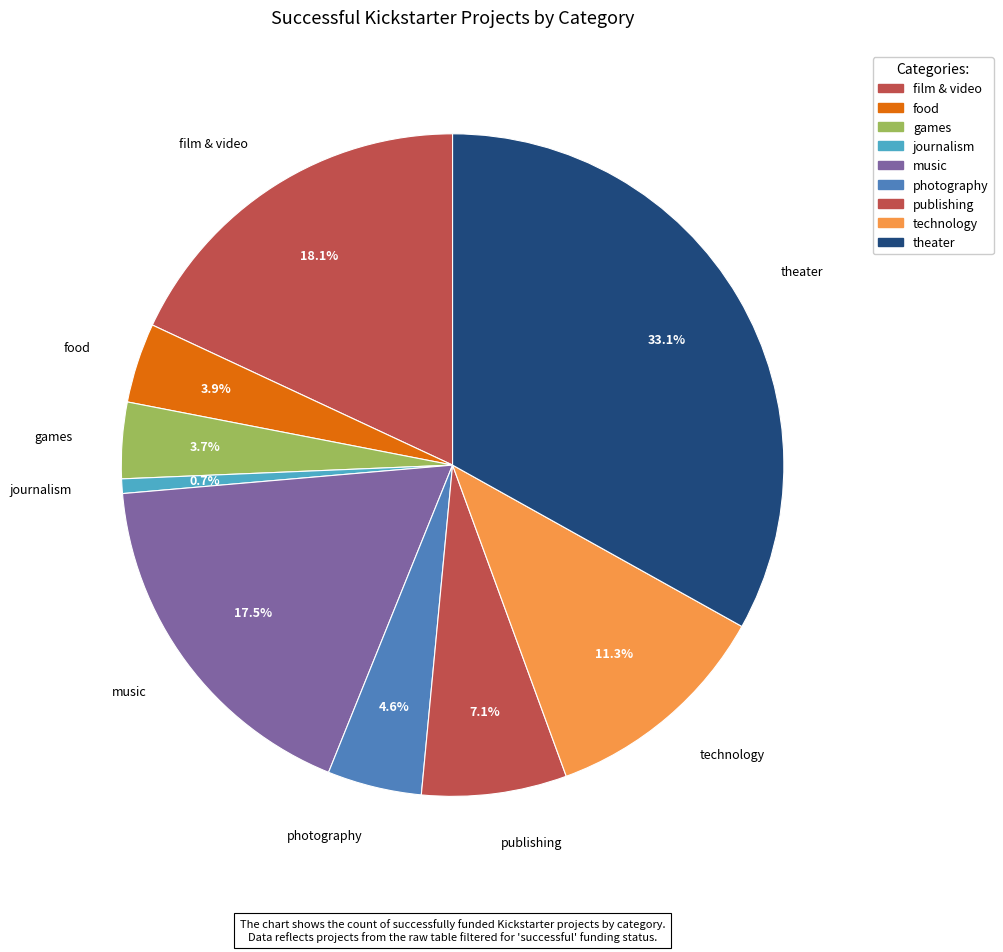

Combined, do publishing and music account for over 50%?

No